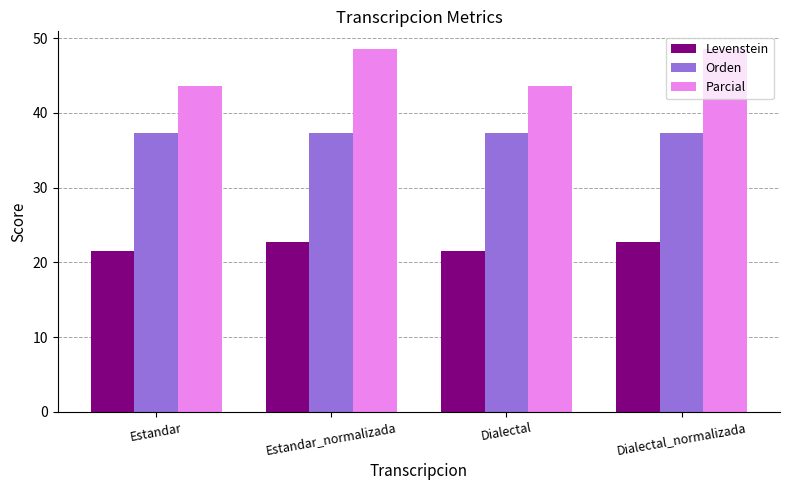

What is the minimum value shown in the chart?

21.6